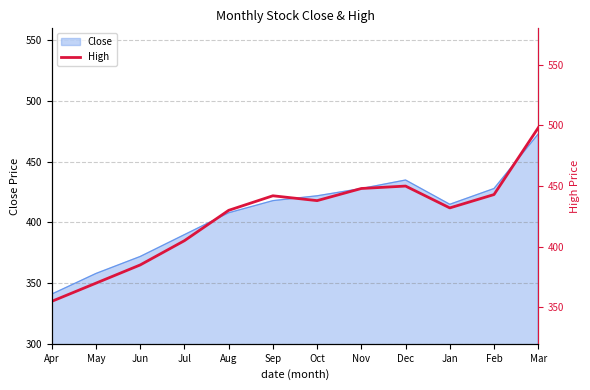

True or false: there are more than 1 points higher than both neighbors.

True